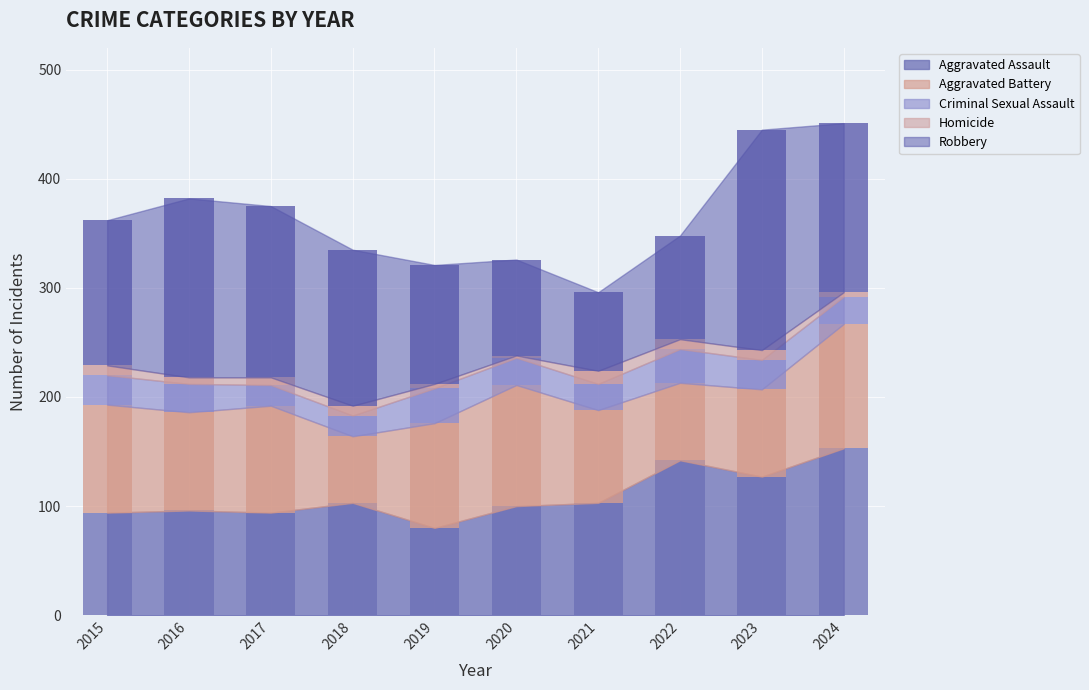

Where does the Robbery series first go above 143?

2016